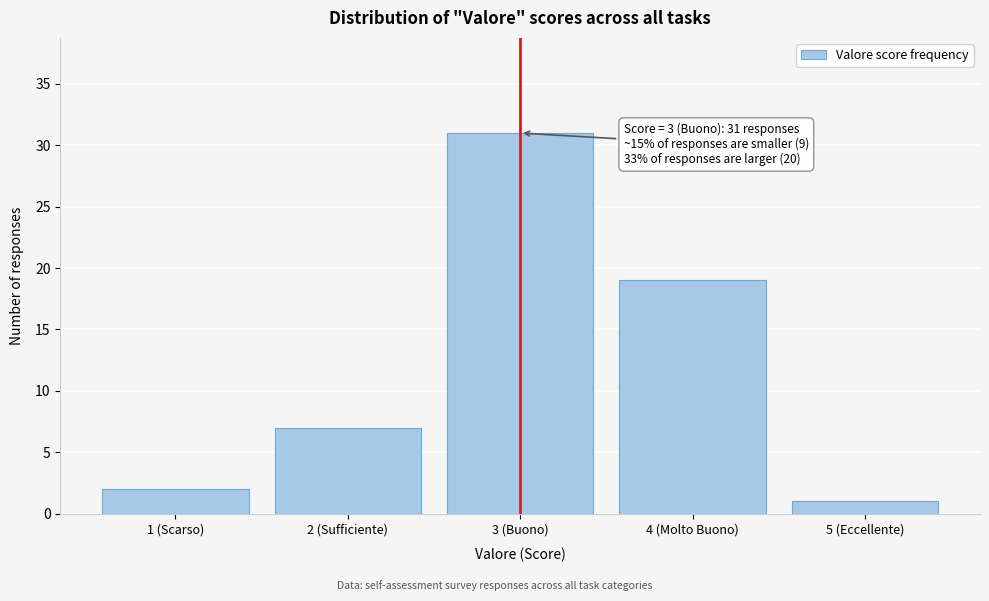

Reading left to right, transcribe all the data shown in this chart.

2	7	31	19	1